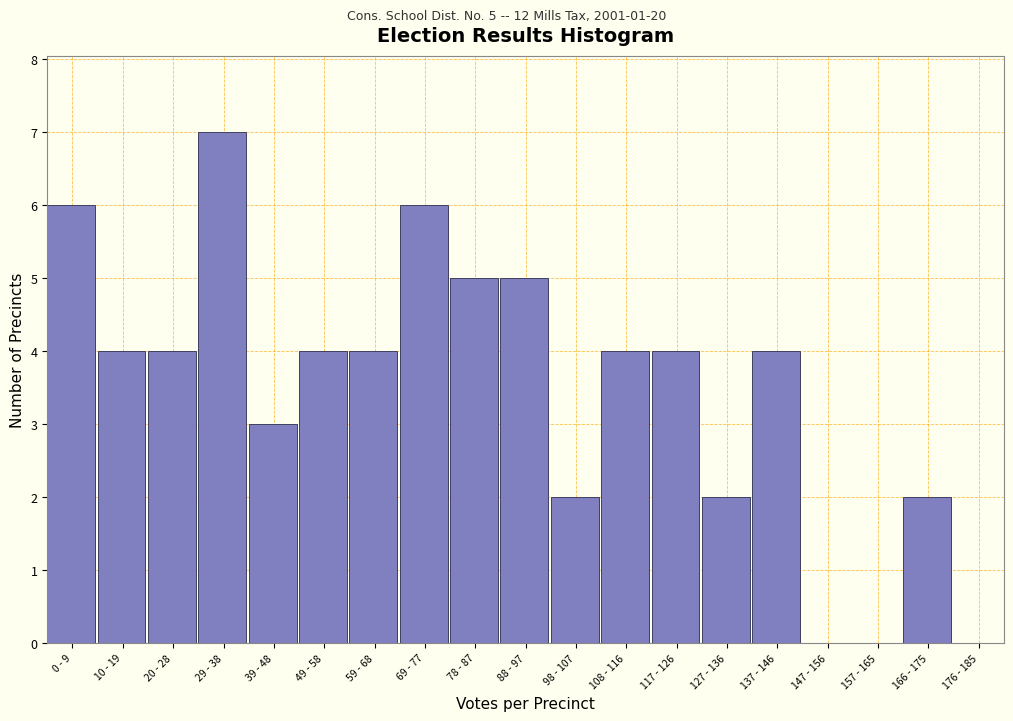

Reading left to right, transcribe all the data shown in this chart.

0 - 9=6	10 - 19=4	20 - 28=4	29 - 38=7	39 - 48=3	49 - 58=4	59 - 68=4	69 - 77=6	78 - 87=5	88 - 97=5	98 - 107=2	108 - 116=4	117 - 126=4	127 - 136=2	137 - 146=4	147 - 156=0	157 - 165=0	166 - 175=2	176 - 185=0